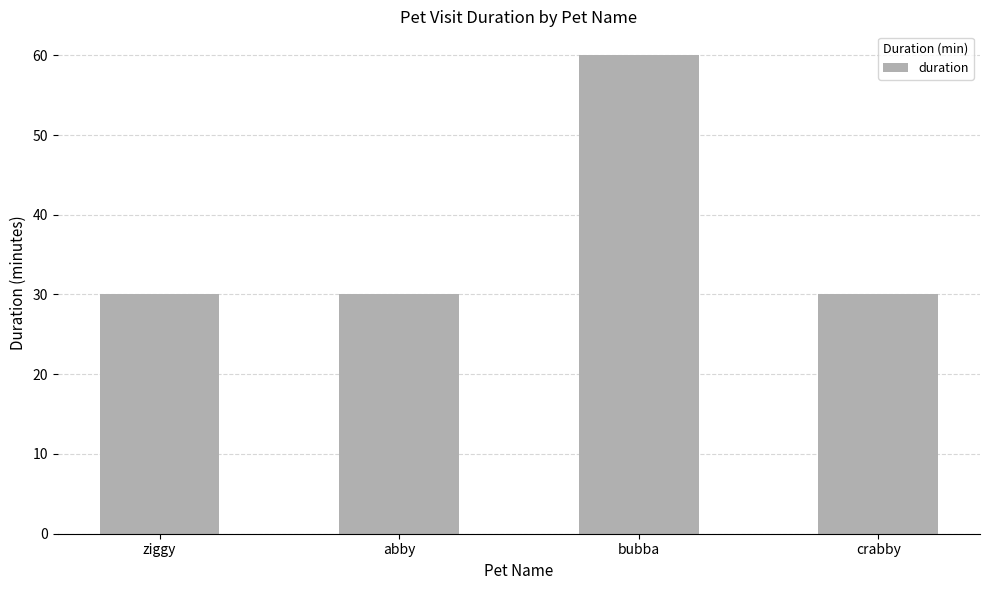

What position from the right is ziggy?

4